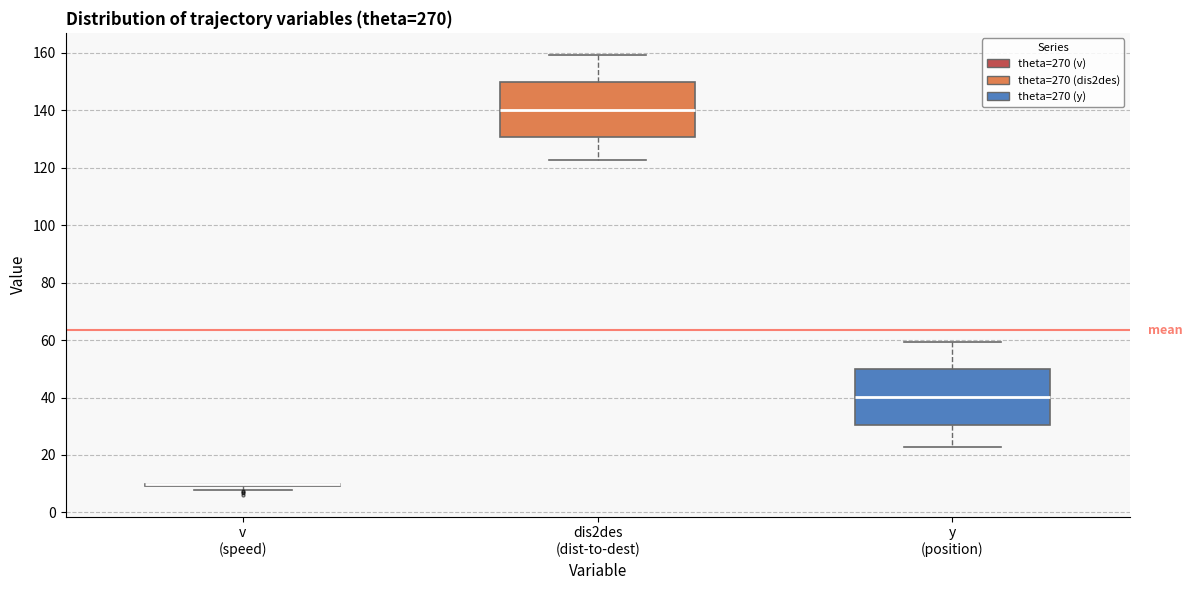

Reading left to right, read every box against the y-axis: the position of its median line, the range the box covers, and the ends of its whiskers. The values are not printed on the chart, so give them approximately, as read against the axis.

v (speed): box collapsed to a line at 10, whiskers 8 to 10
dis2des (dist-to-dest): median 140, box 130 to 150, whiskers 122 to 160
y (position): median 40, box 30 to 50, whiskers 22 to 60